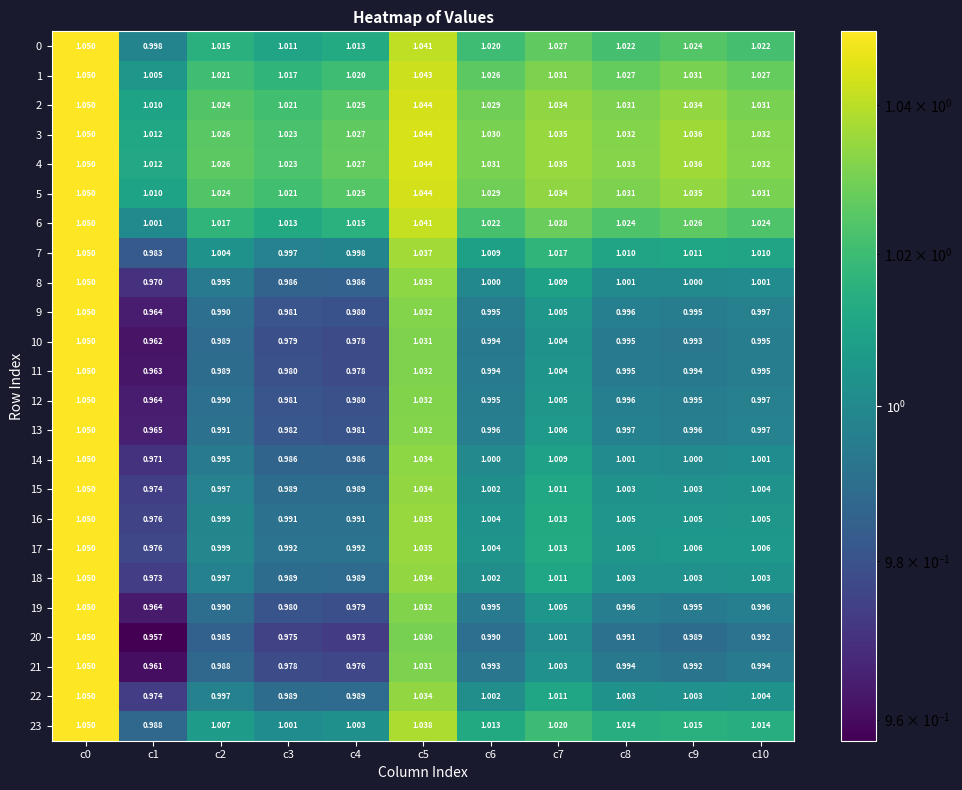

Count the number of data series in this chart.

24